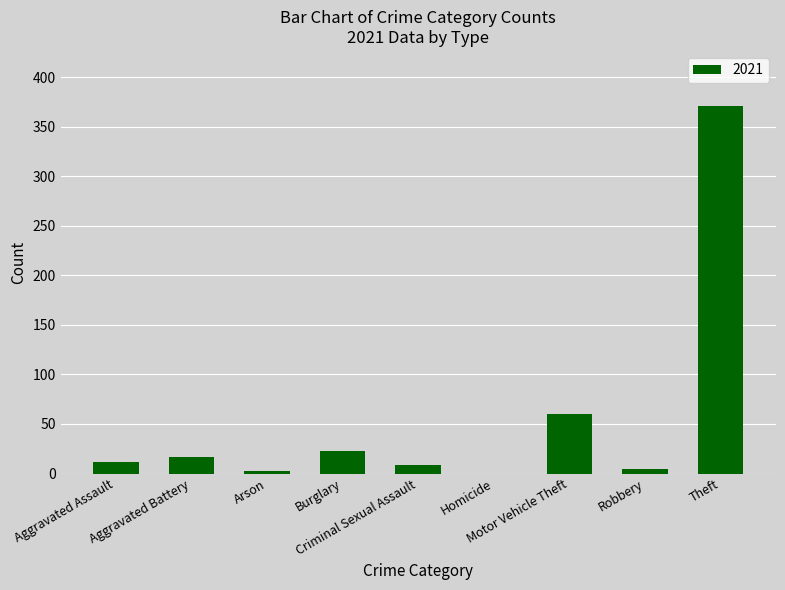

Are the bars horizontal?

No